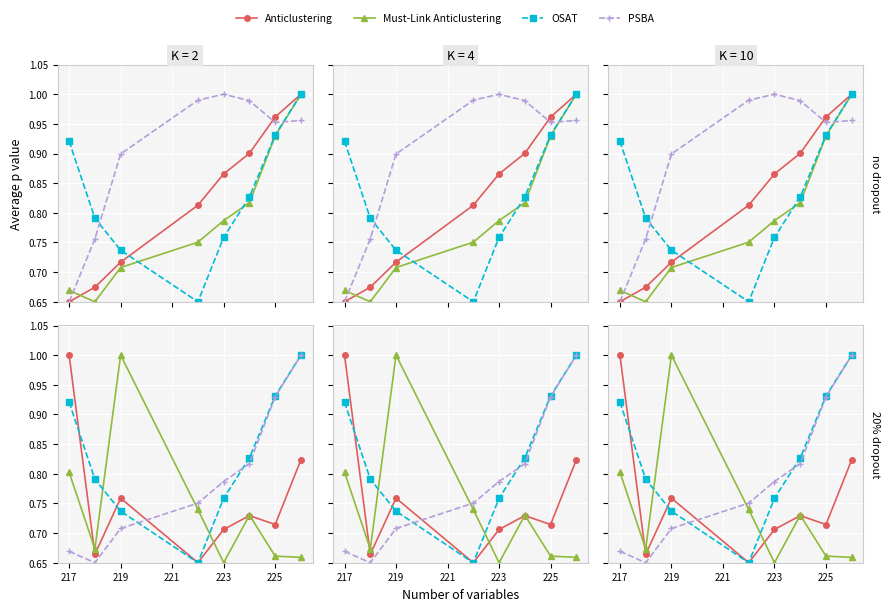

How many series are shown in this chart?

4